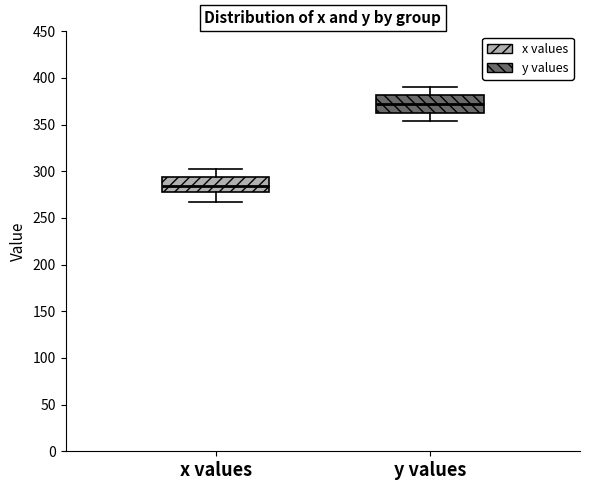

Reading left to right, read every box against the y-axis: the position of its median line, the range the box covers, and the ends of its whiskers. The values are not printed on the chart, so give them approximately, as read against the axis.

x values: median 285, box 280 to 295, whiskers 265 to 300
y values: median 375, box 365 to 380, whiskers 355 to 390